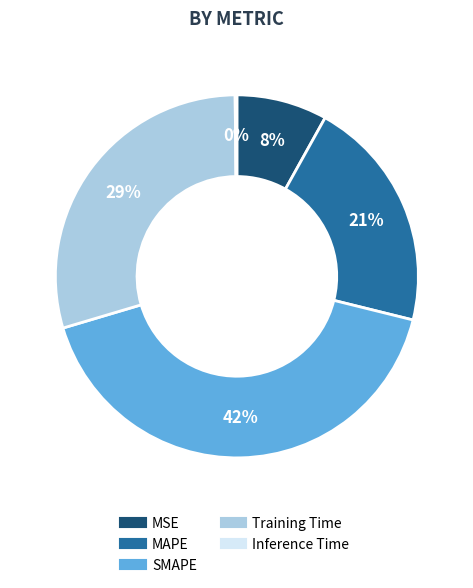

What is the largest slice in the pie chart?

SMAPE